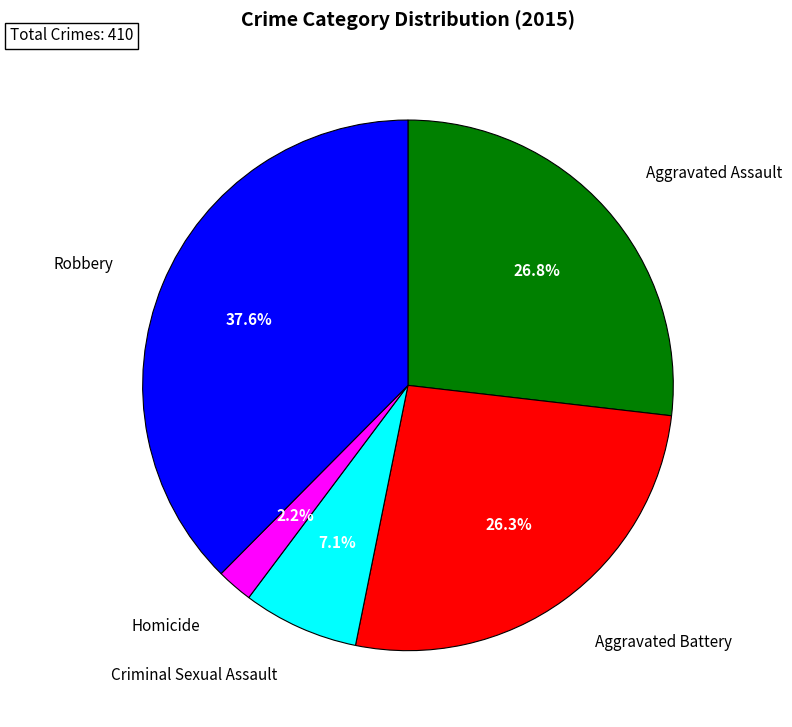

To the nearest percent, what is the average slice percentage?

20%